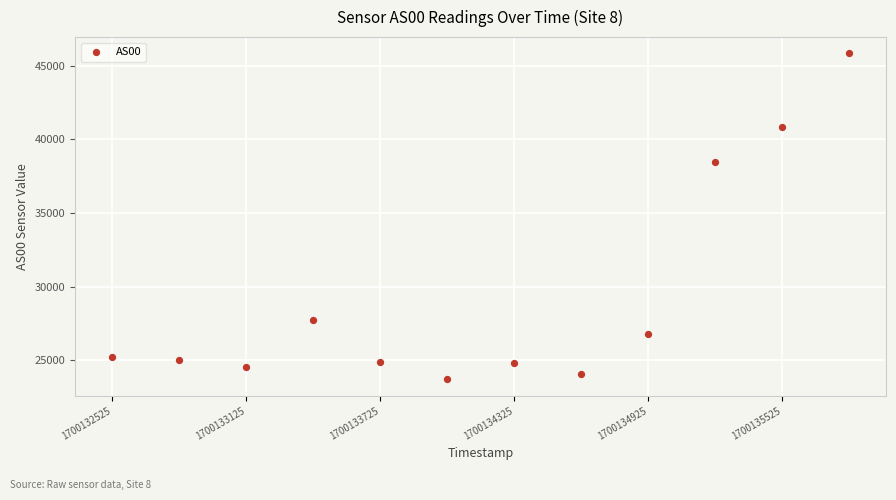

What Y value in the scatter plot is closest to 34770?

38496